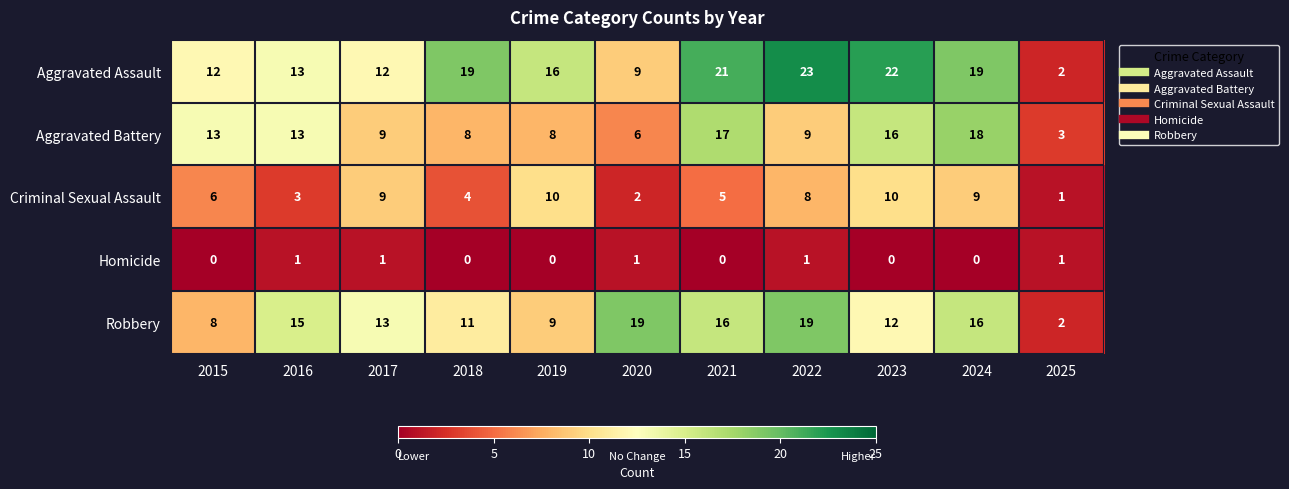

At which category is the sum across all series the highest?

2024